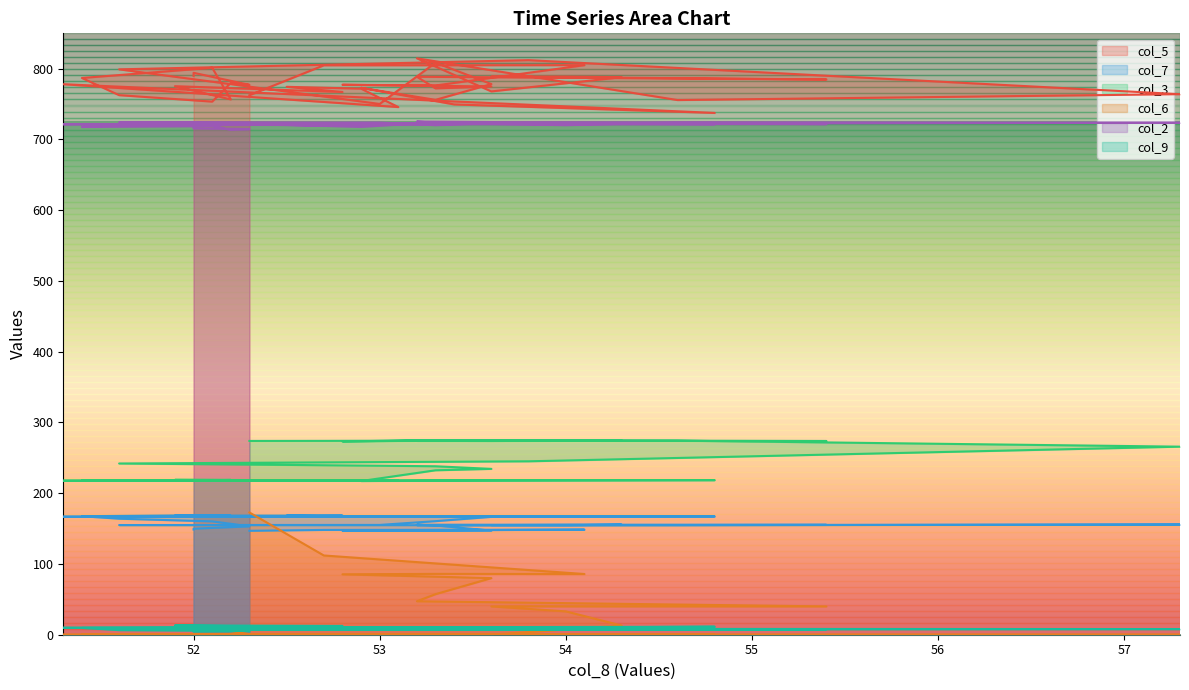

True or false: col_7 and col_5 intersect in this chart.

False